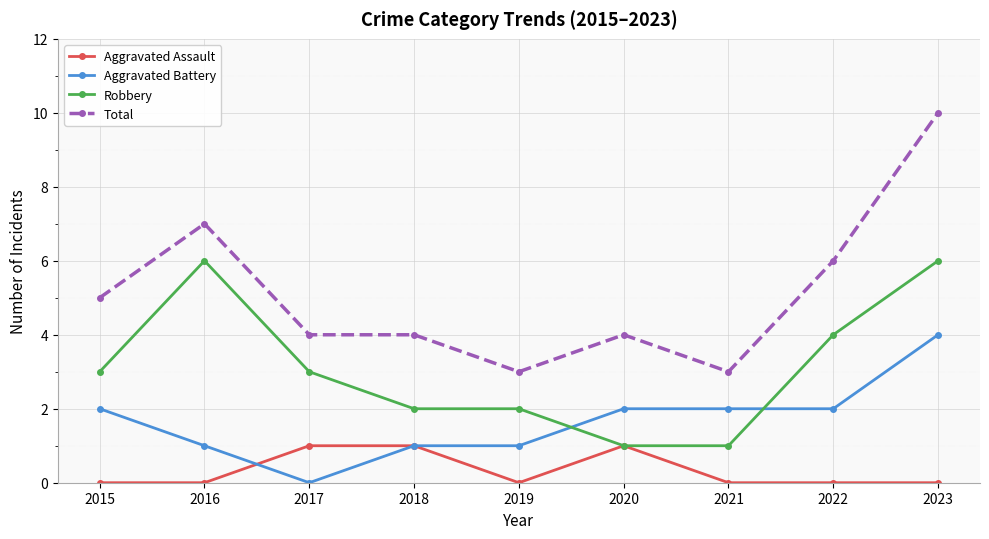

True or false: Total and Aggravated Assault intersect in this chart.

False